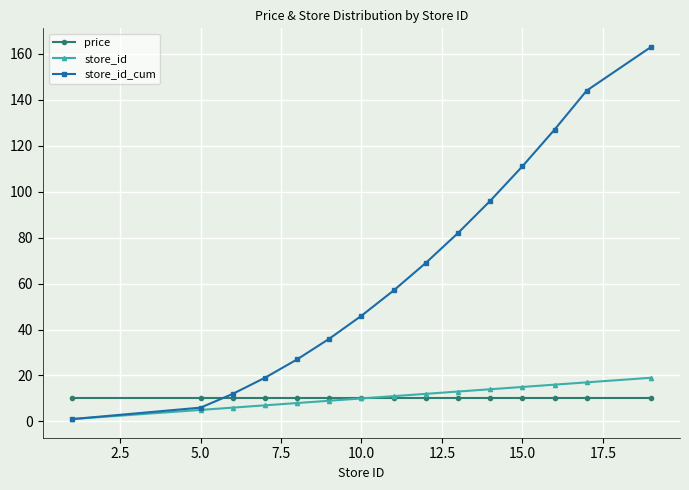

What is the average value of the price series?

10.4